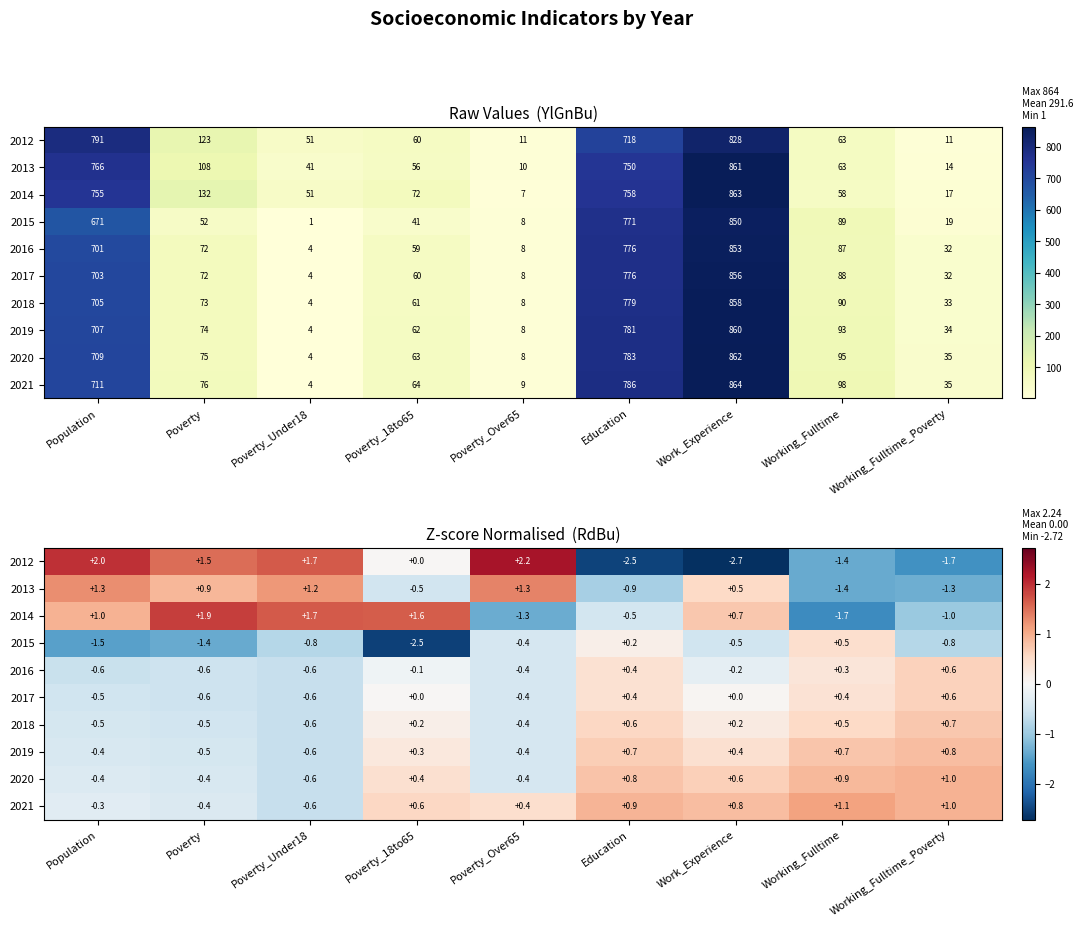

What is the average value of the 2016 series?

-0.1